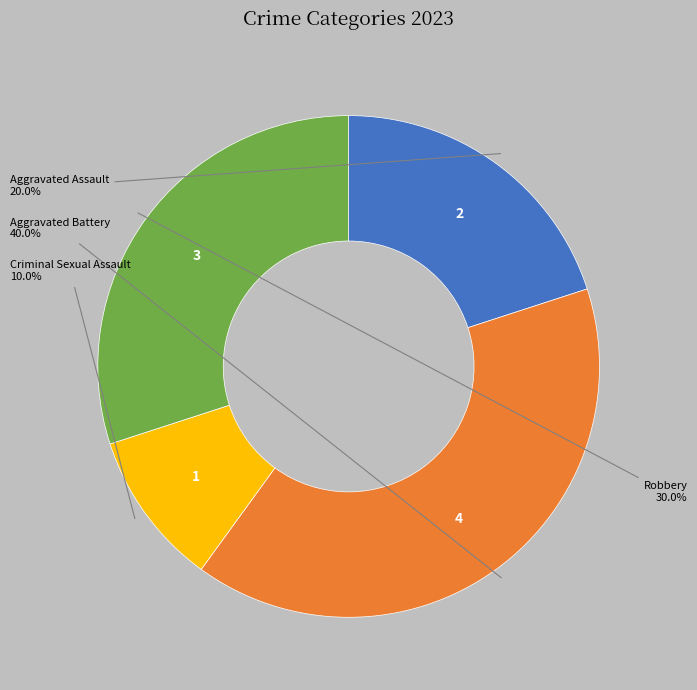

Does any single category account for the majority?

No